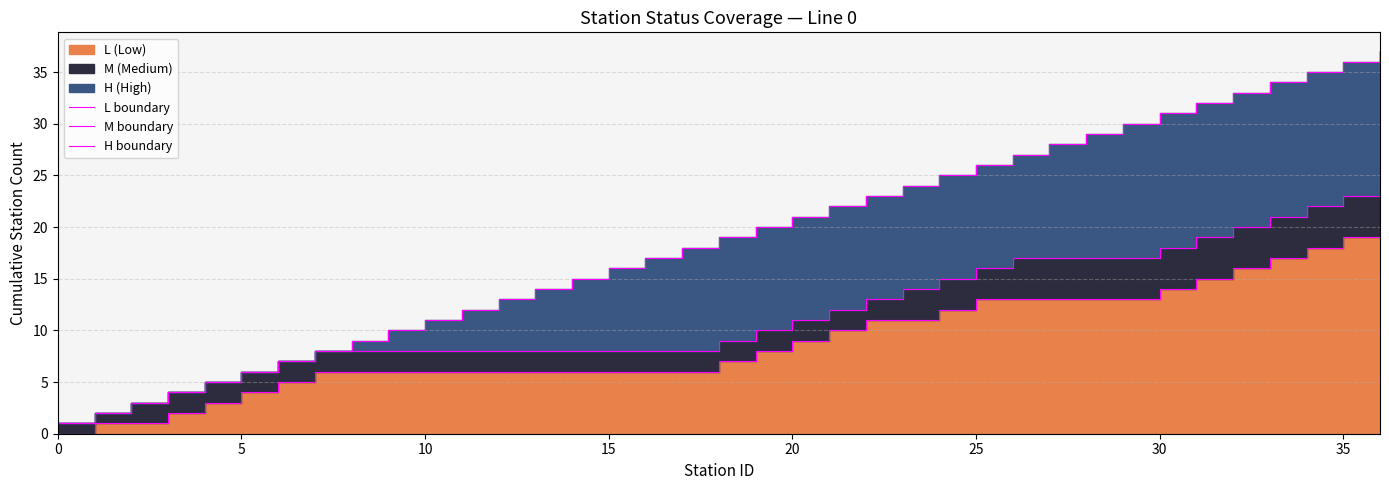

Is it true that H boundary equals 18 at 17?

True